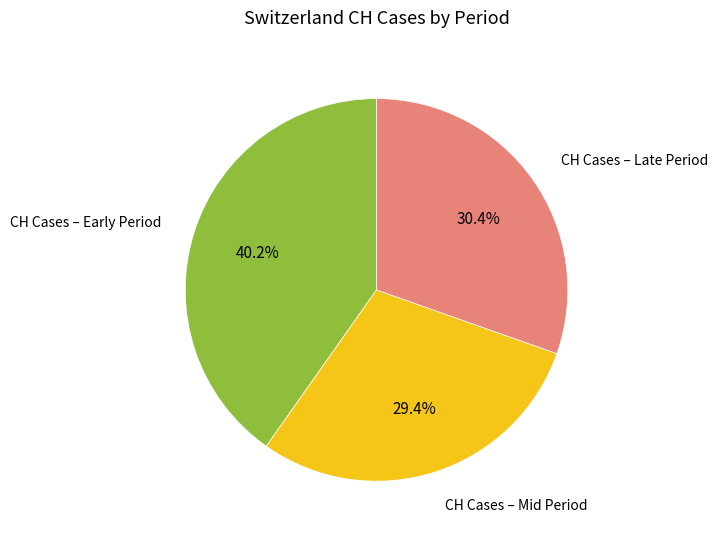

To the nearest percent, what is the difference between the largest and smallest slice percentages?

11%